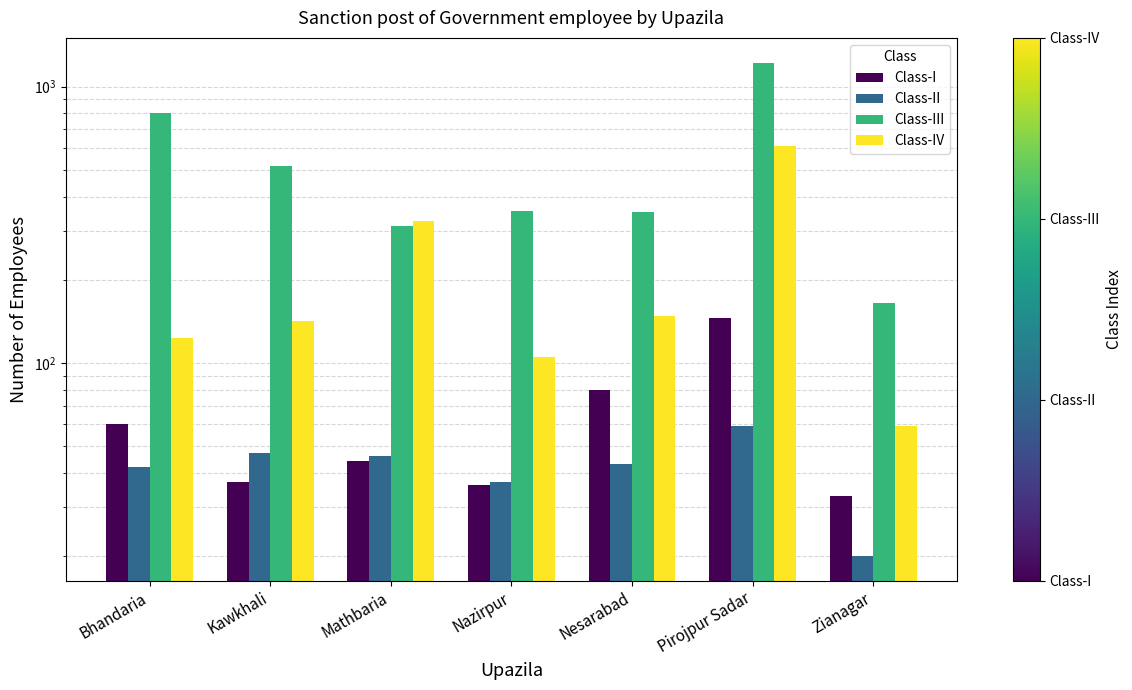

Are the bars horizontal?

No